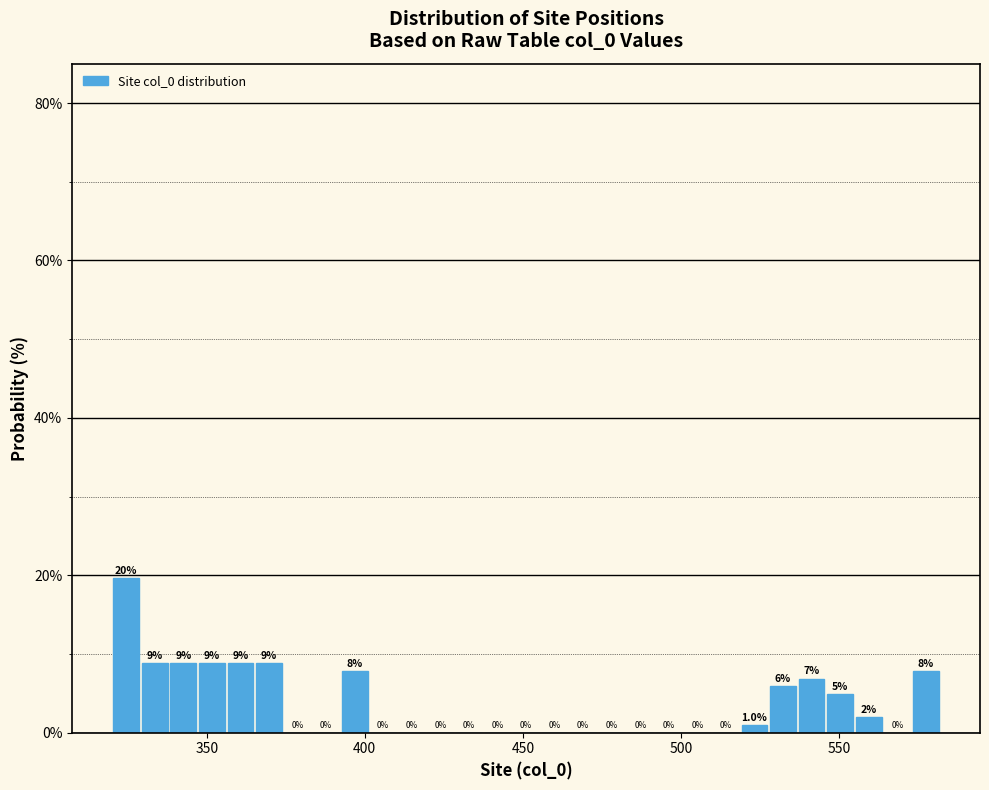

Read against the x-axis, roughly where is the centre of the tallest bar?

325